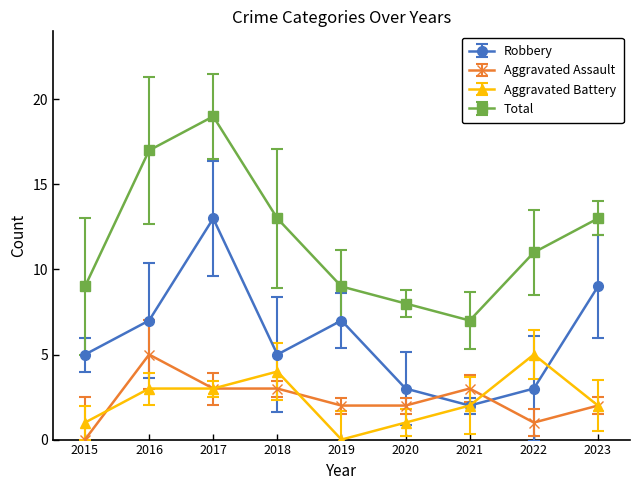

True or false: Aggravated Assault and Aggravated Battery intersect in this chart.

True